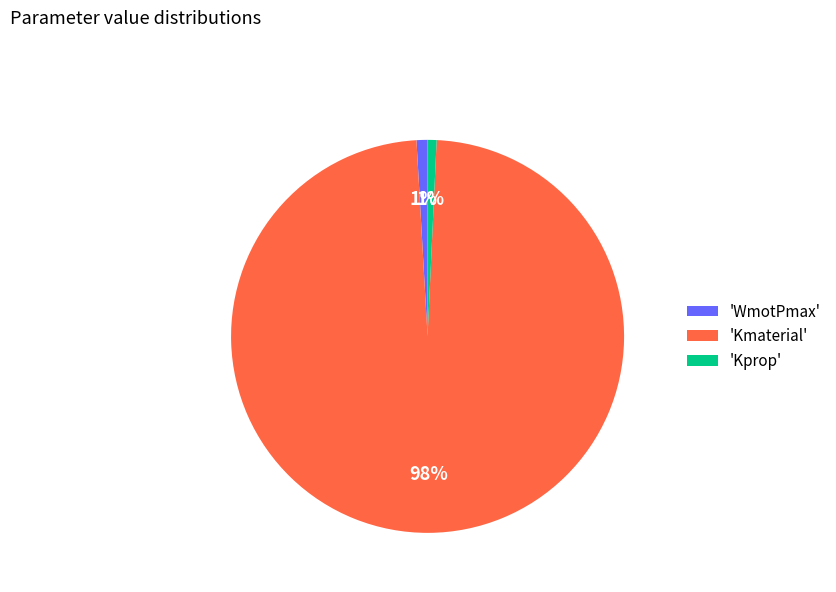

To the nearest percent, what is the average slice percentage?

33%